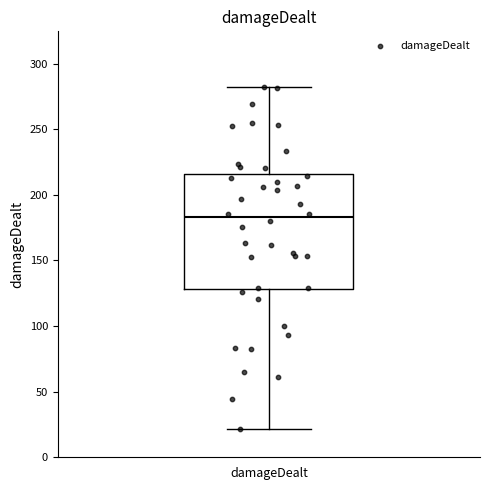

Transcribe this box plot: give where the median line is, the range the box spans, and where the two whiskers end, as read against the y-axis. The values are not printed on the chart, so give them approximately, as read against the axis.

median 185, box 130 to 215, whiskers 20 to 280